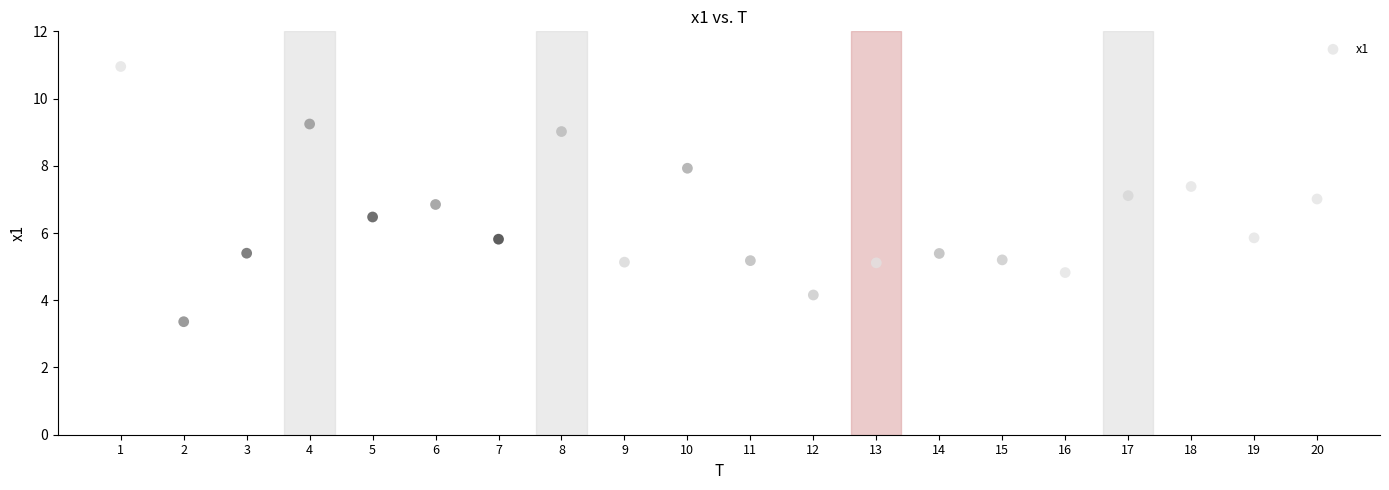

What is the range of Y values (max minus min)?

7.6